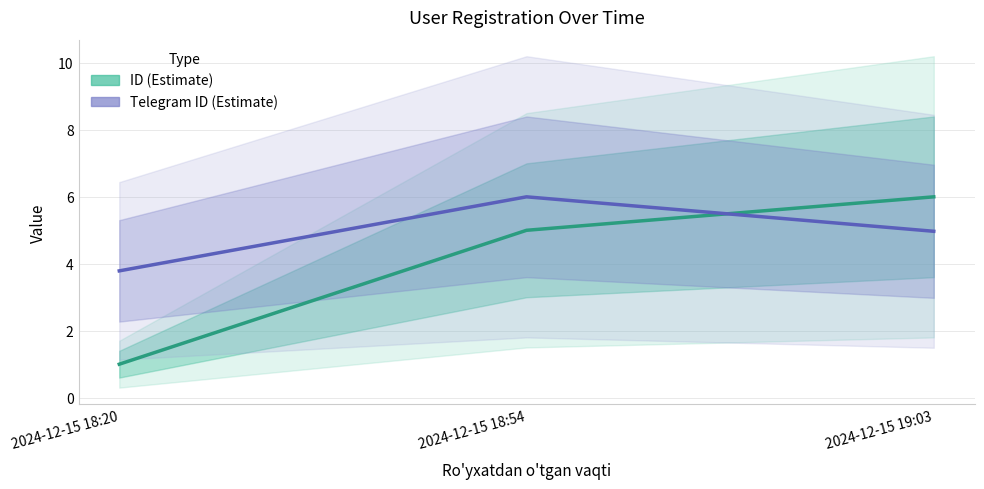

What is the difference between the maximum and second lowest values in the ID (Estimate) series?

1.0